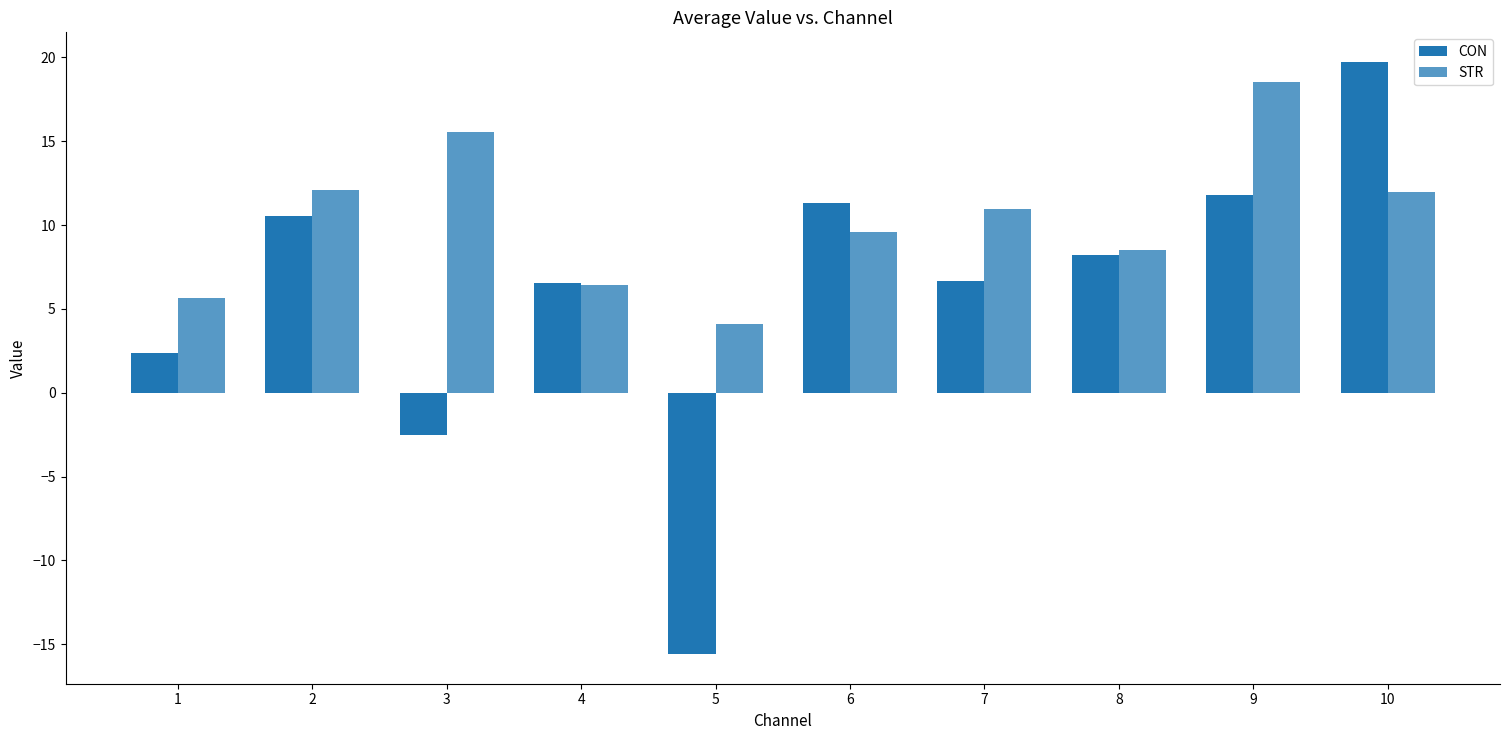

How many data points in STR are above 10?

5